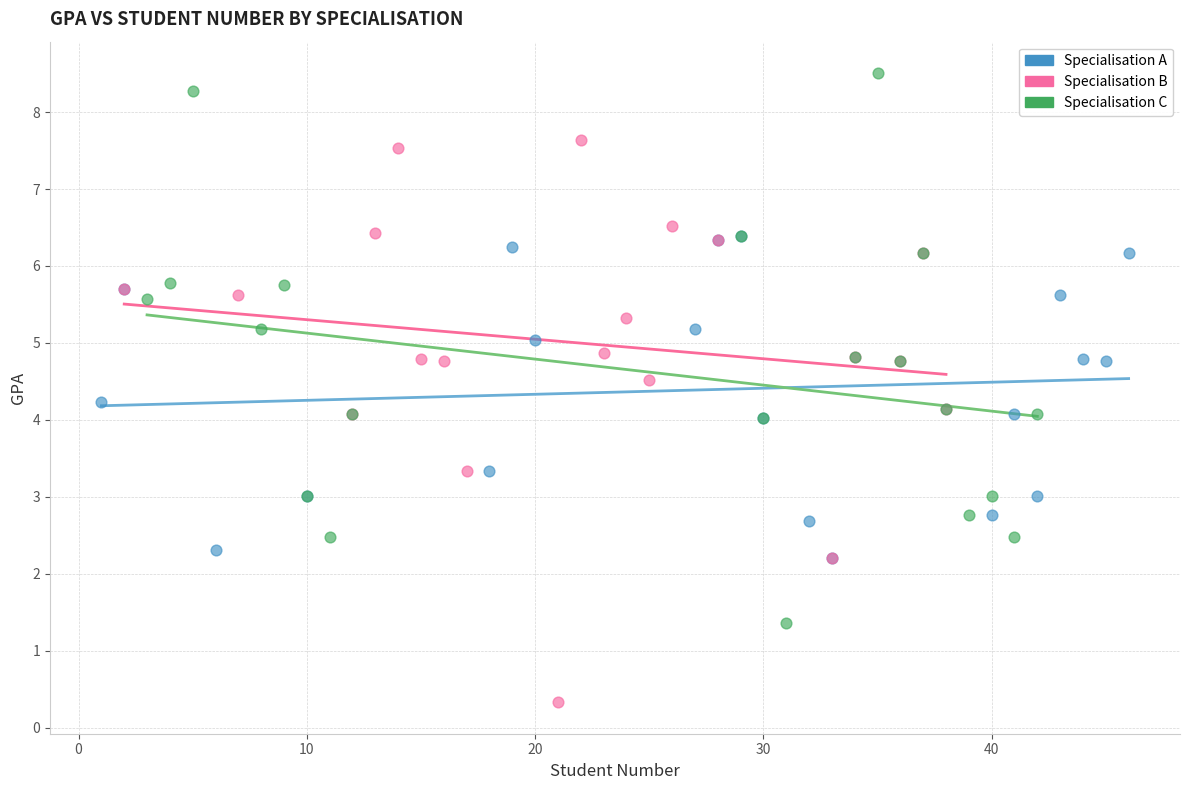

Which series has the widest spread of Y values?

Specialisation B